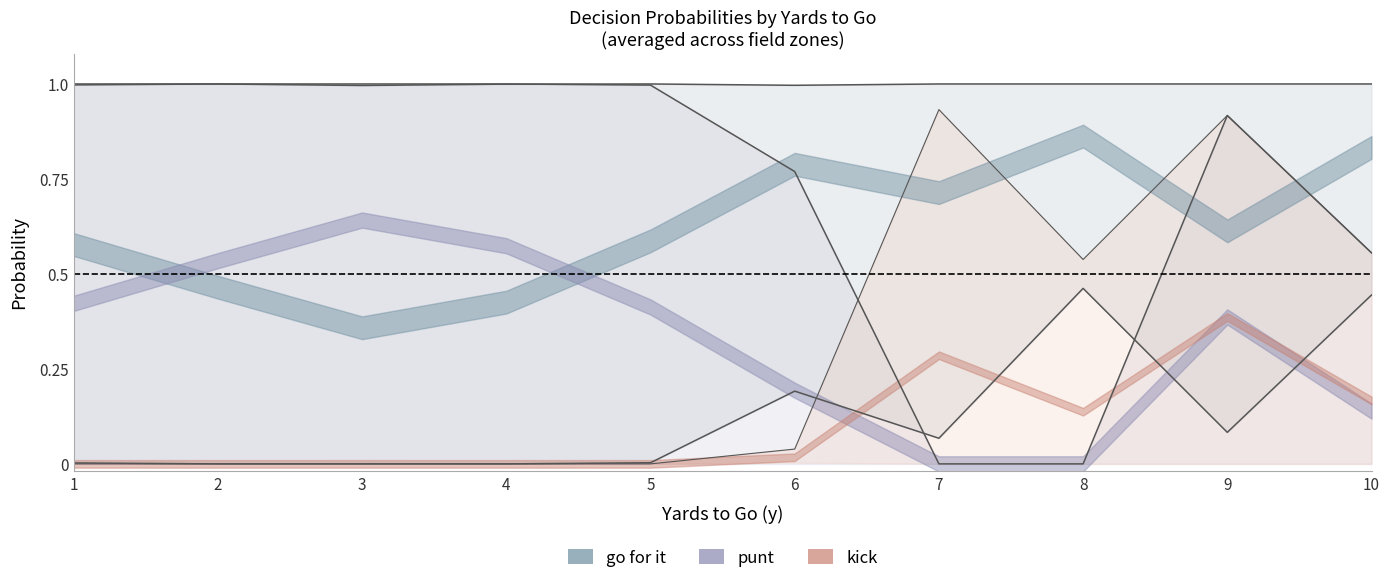

True or false: gofor_fz4 and kick cross at least once.

False